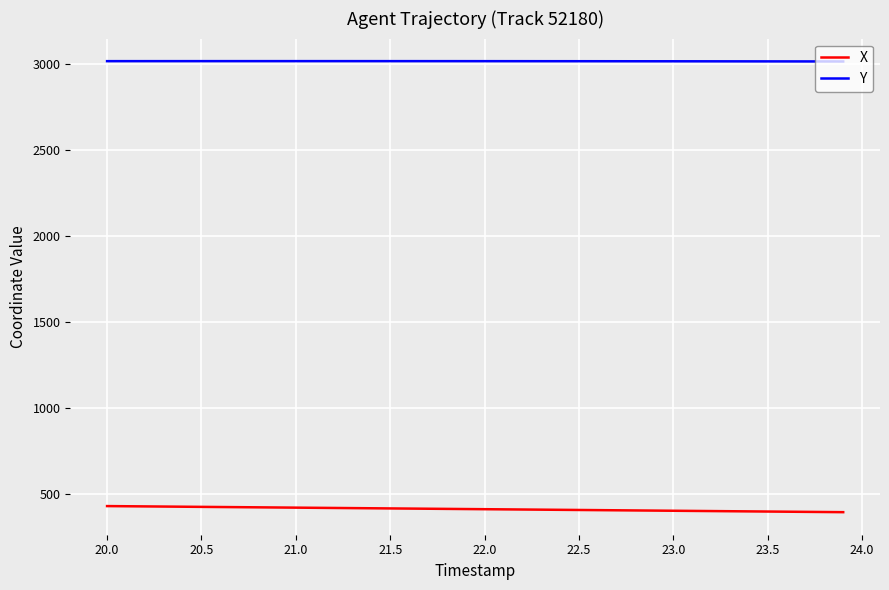

What is the sum of all Y values?

120731.7